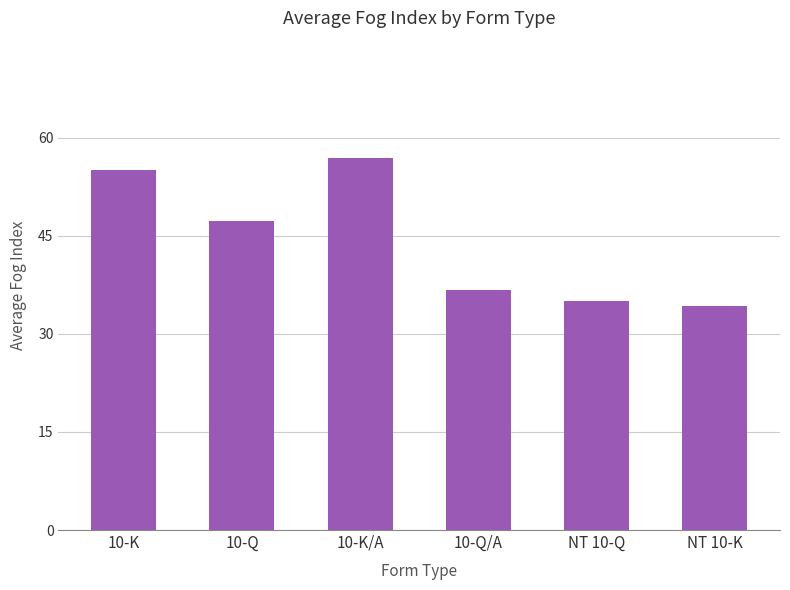

What is the average value?

44.2